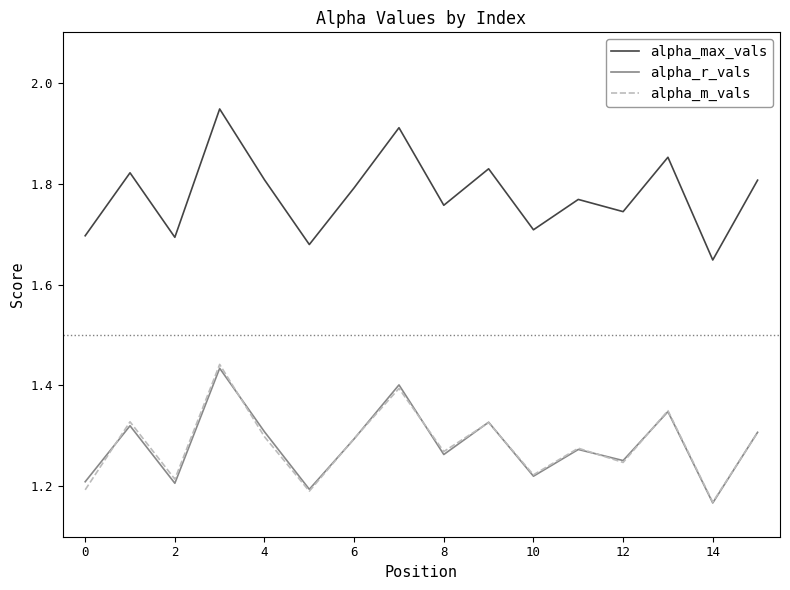

Which series has the widest spread of values?

alpha_max_vals